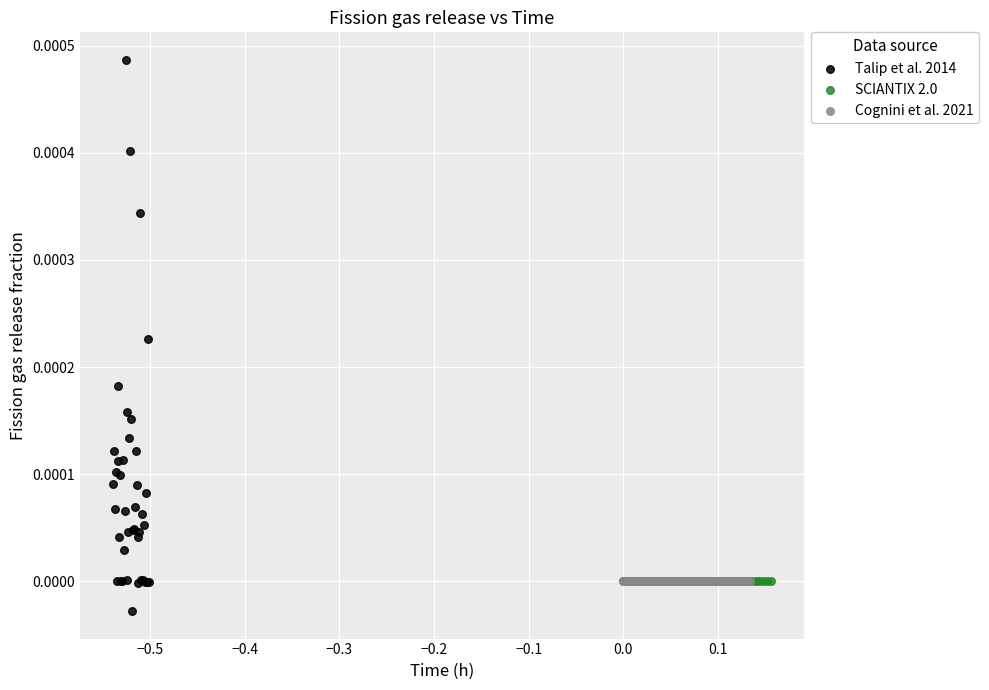

Which series contains the highest Y value?

Talip et al. 2014